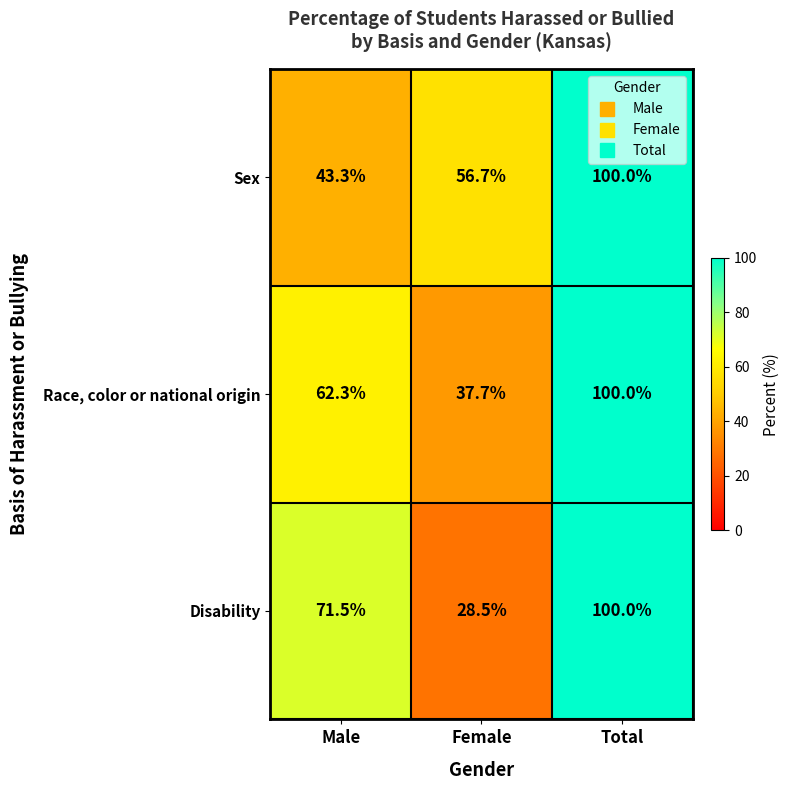

What is the total value across all series at Male?

177.1